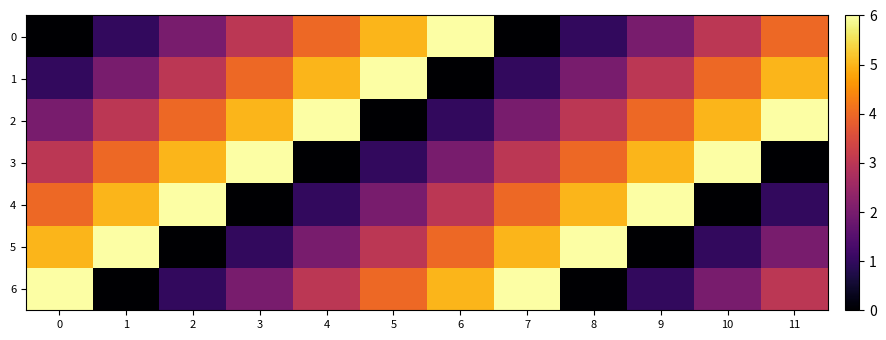

Reading right to left, transcribe all the data shown in this chart.

0: 11=4	10=3	9=2	8=1	7=0	6=6	5=5	4=4	3=3	2=2	1=1	0=0
1: 11=5	10=4	9=3	8=2	7=1	6=0	5=6	4=5	3=4	2=3	1=2	0=1
2: 11=6	10=5	9=4	8=3	7=2	6=1	5=0	4=6	3=5	2=4	1=3	0=2
3: 11=0	10=6	9=5	8=4	7=3	6=2	5=1	4=0	3=6	2=5	1=4	0=3
4: 11=1	10=0	9=6	8=5	7=4	6=3	5=2	4=1	3=0	2=6	1=5	0=4
5: 11=2	10=1	9=0	8=6	7=5	6=4	5=3	4=2	3=1	2=0	1=6	0=5
6: 11=3	10=2	9=1	8=0	7=6	6=5	5=4	4=3	3=2	2=1	1=0	0=6